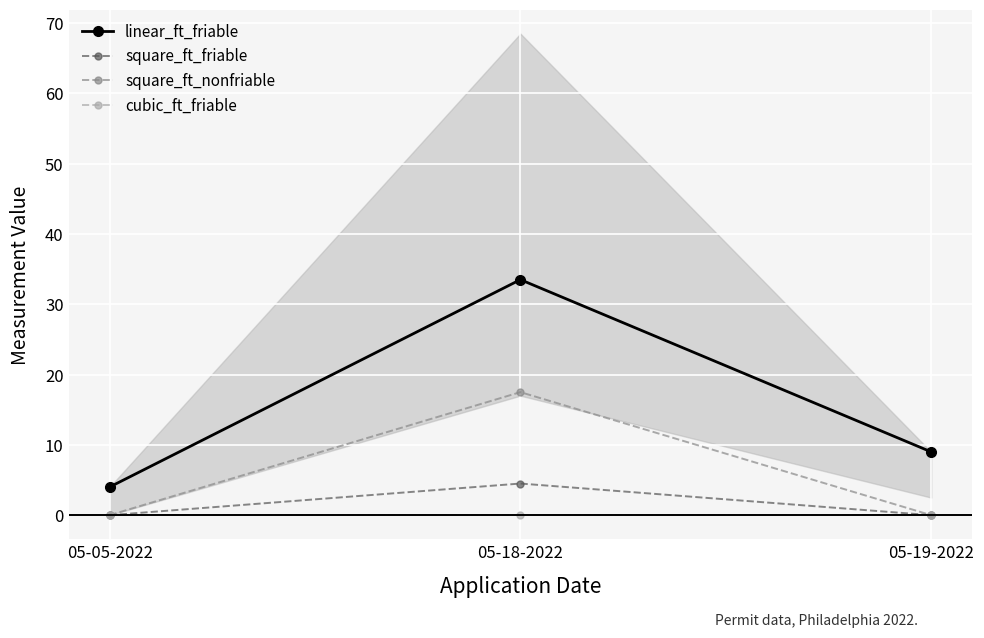

At 05-19-2022, list the series in order from largest to smallest.

linear_ft_friable, square_ft_friable, square_ft_nonfriable, cubic_ft_friable